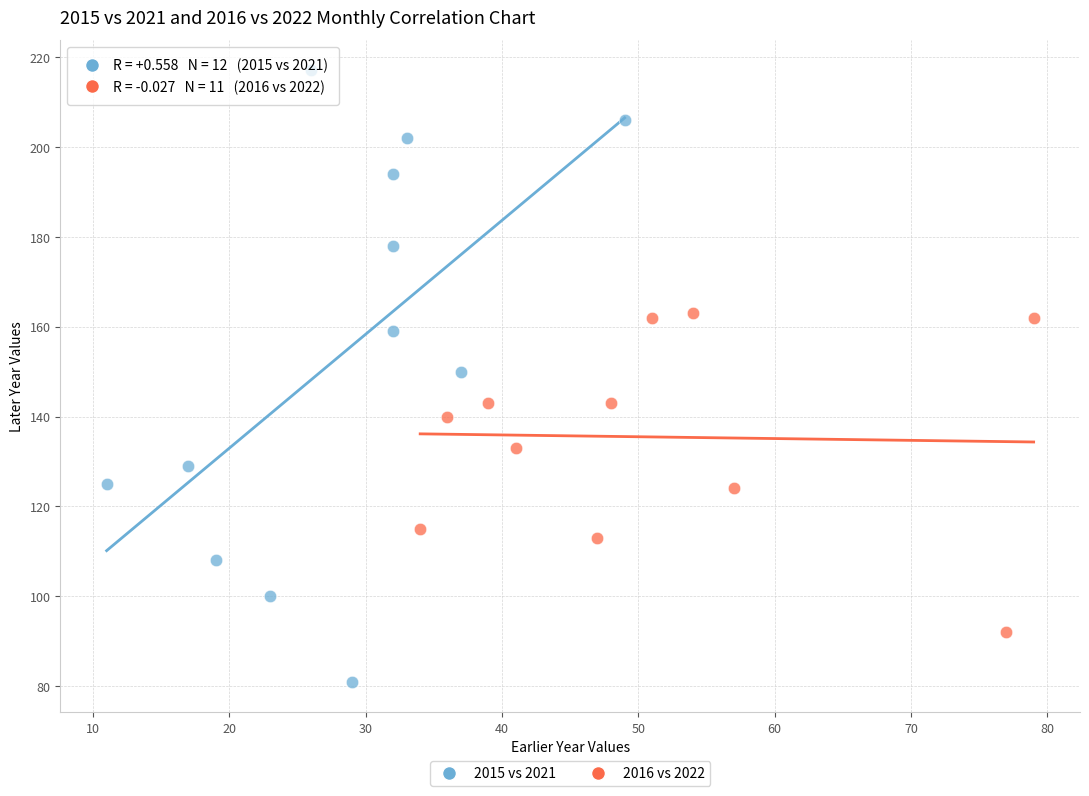

Which series has the largest Y range (max minus min)?

2015 vs 2021